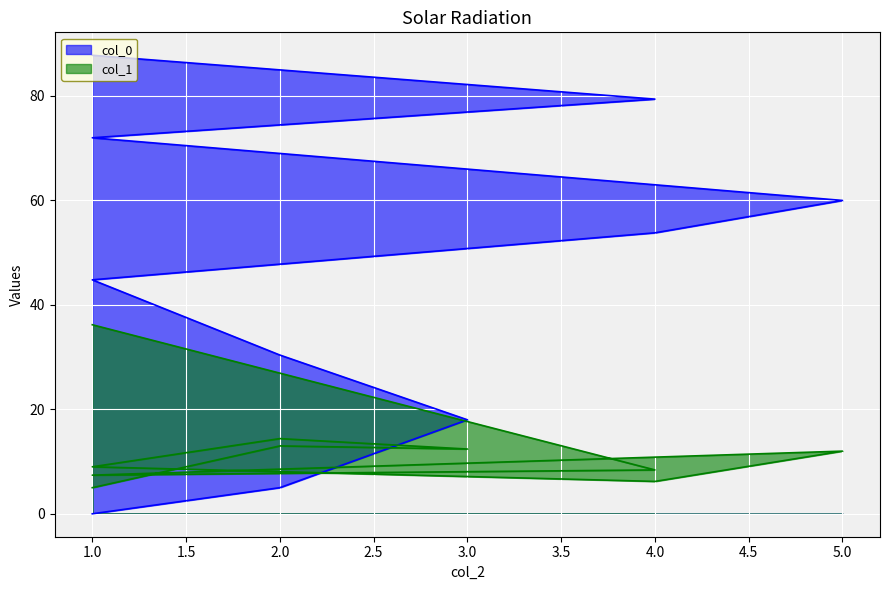

What is the maximum value shown in the chart?

87.8